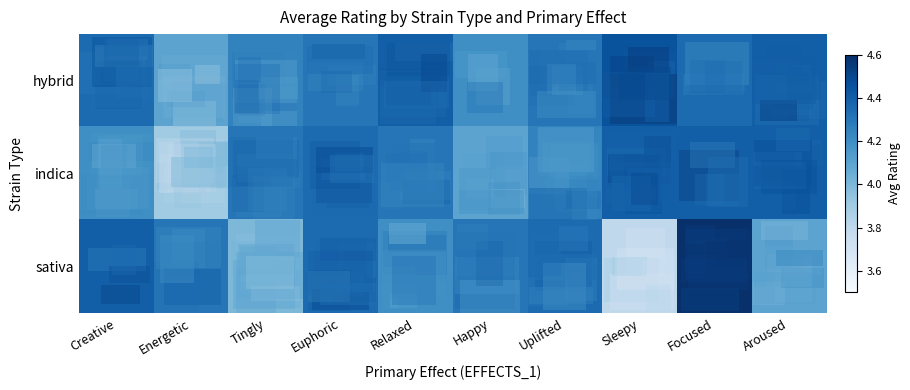

Rank the series by their maximum value, from lowest to highest.

indica, hybrid, sativa